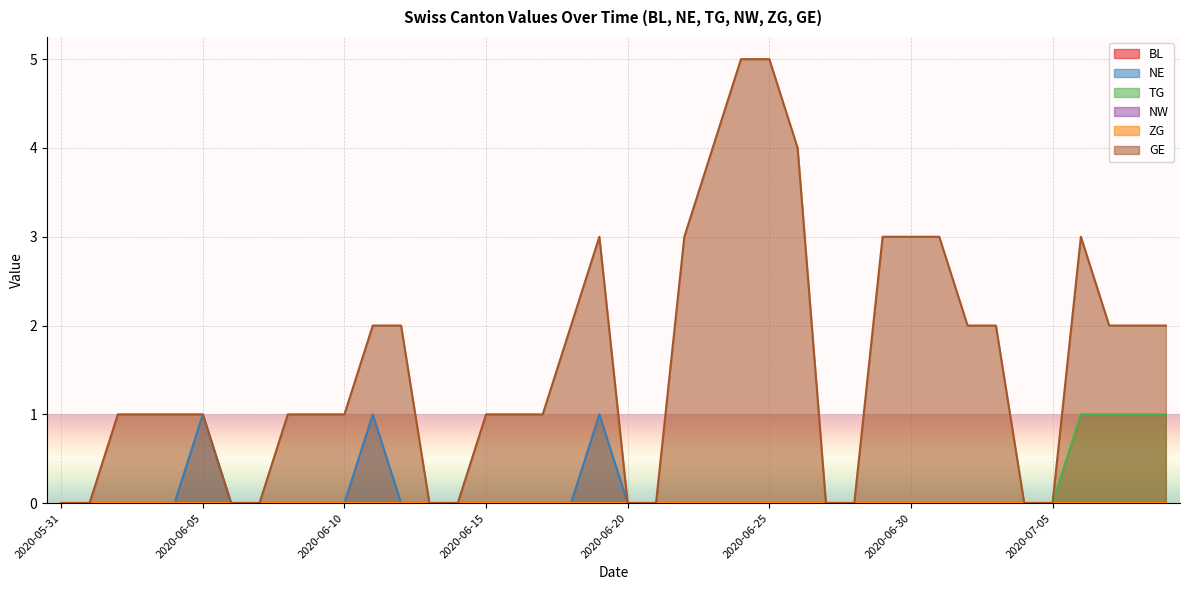

What is the total value across all series at 2020-07-07?

3